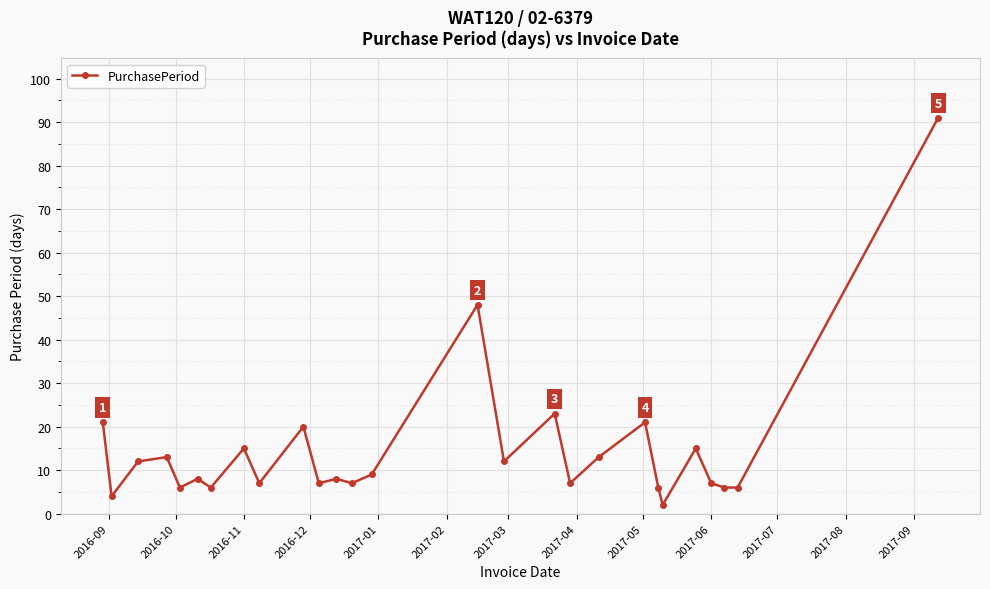

What is the average value?

15